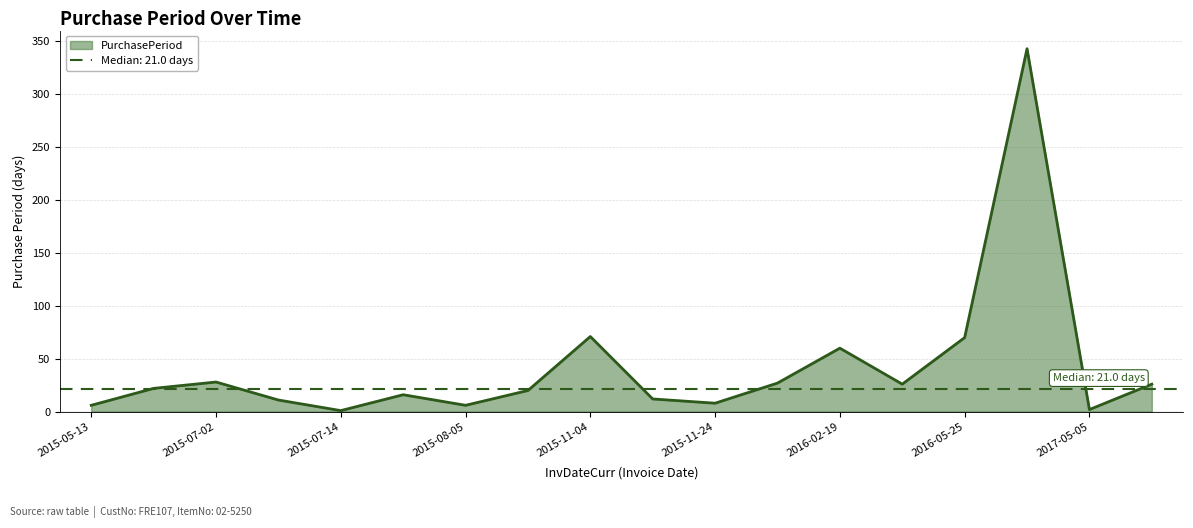

What is the average value?

42